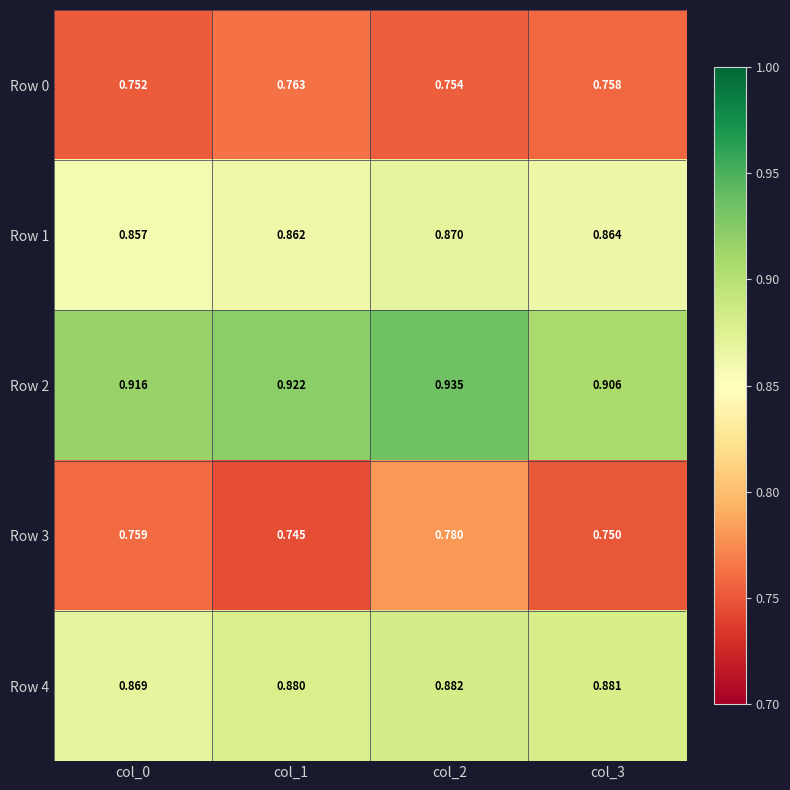

Which series changed the most between col_0 and col_3?

Row 4